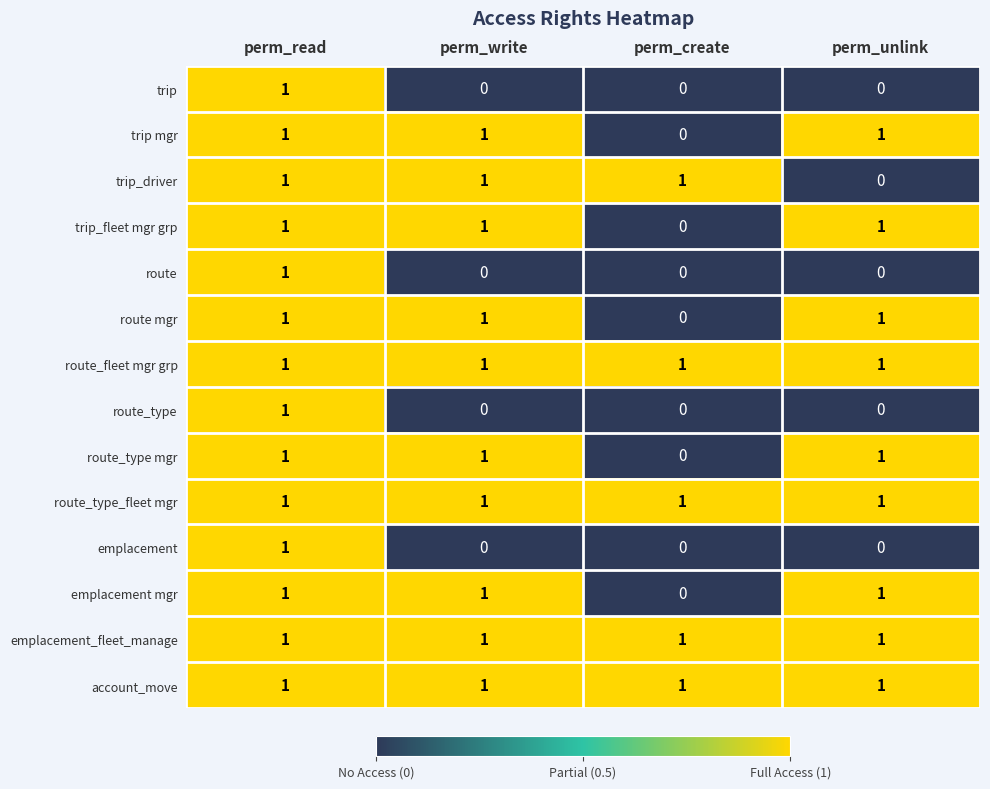

The emplacement series shows -1 at perm_write. True or false?

False